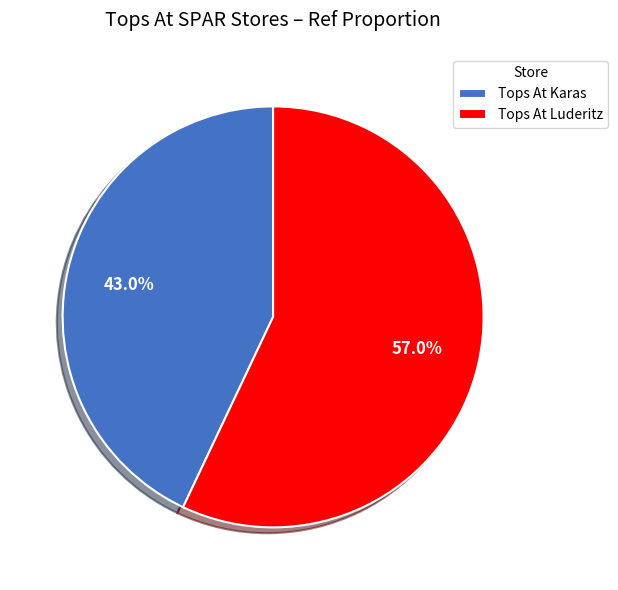

Approximately how many times larger is the value at Tops At Karas compared to Tops At Luderitz?

0.8